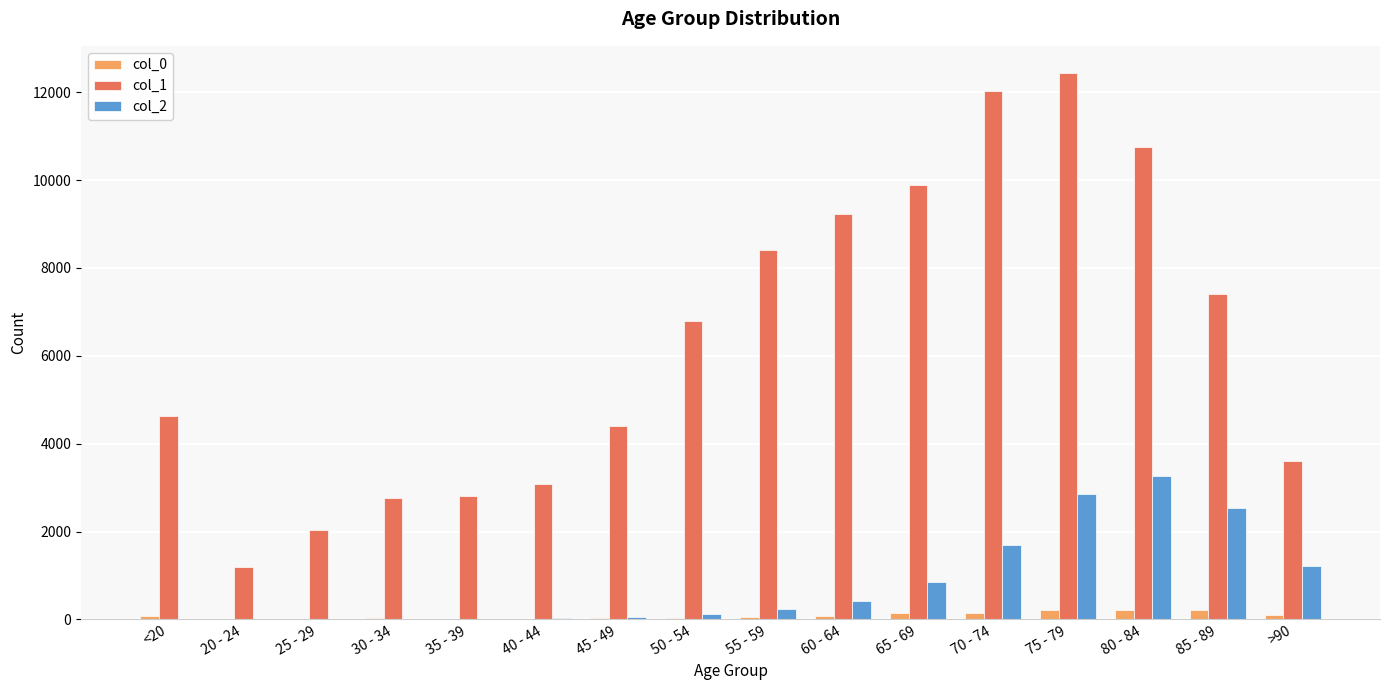

What are all the series names shown in the legend?

col_0, col_1, col_2